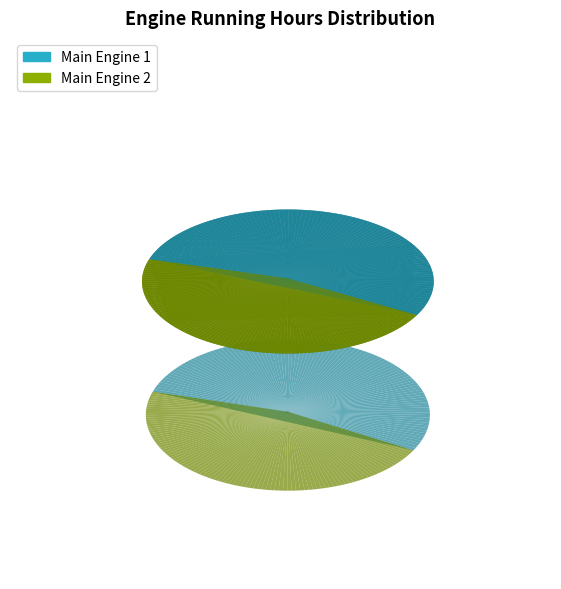

Rank the categories by value from highest to lowest.

Main Engine 1, Main Engine 2